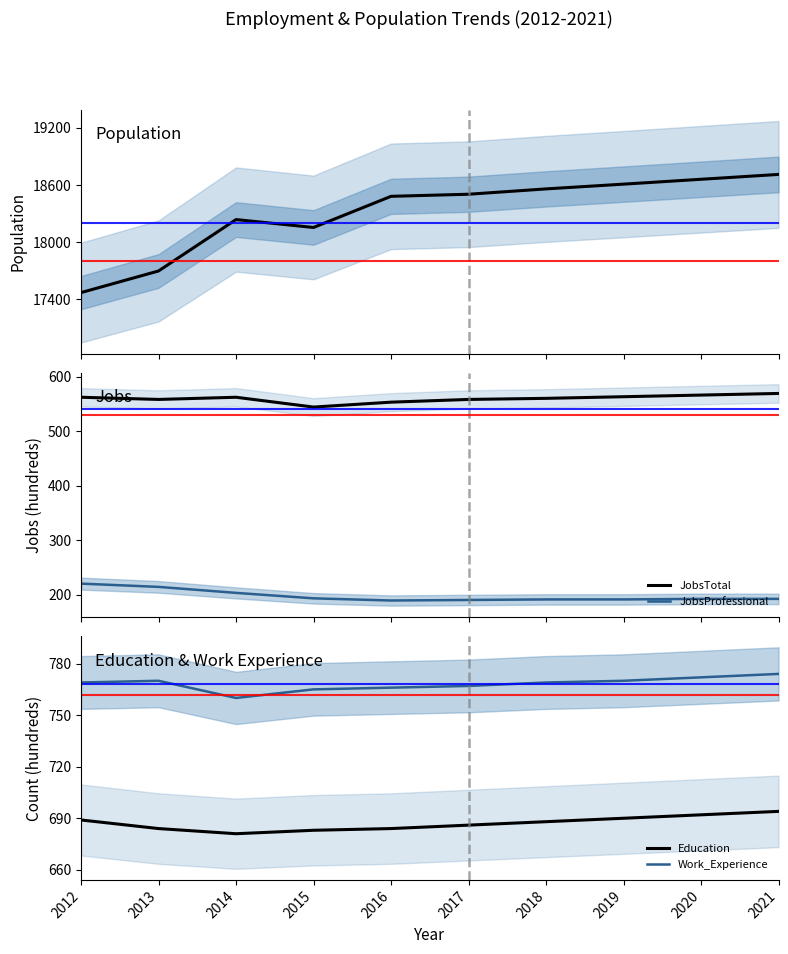

How many values in the Work_Experience series are below 769?

4